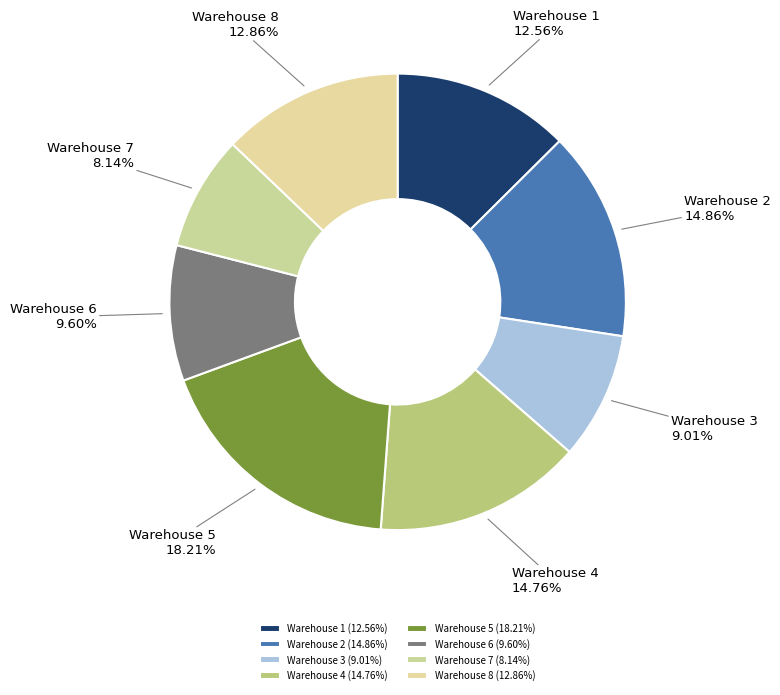

Which category has the biggest portion of the pie?

Warehouse 5